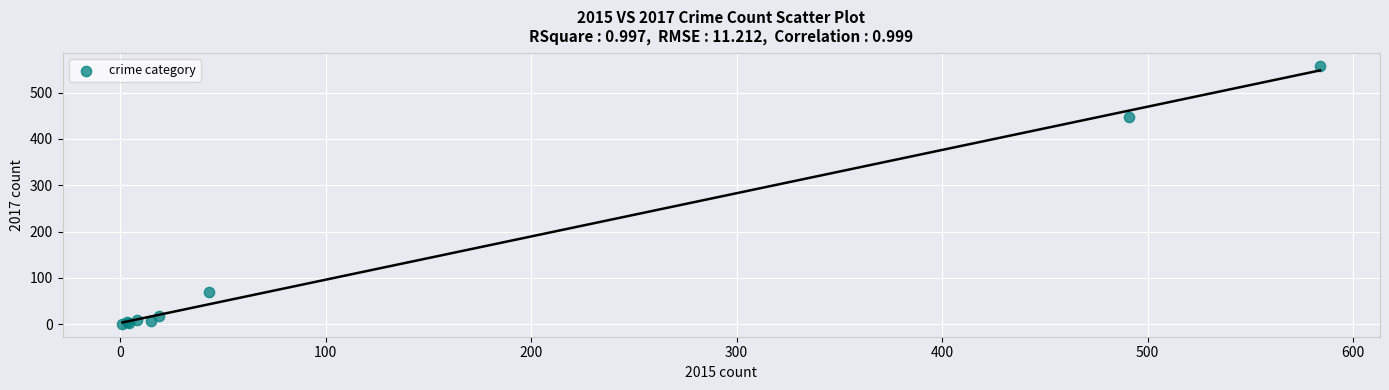

What Y value in the scatter plot is closest to 279?

447